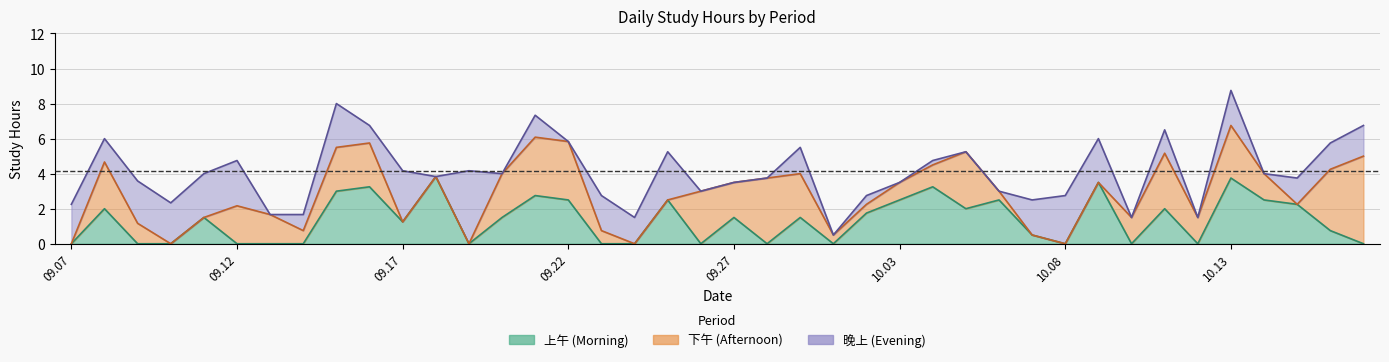

Which series ends up on top after the final intersection of 上午 and 晚上?

晚上